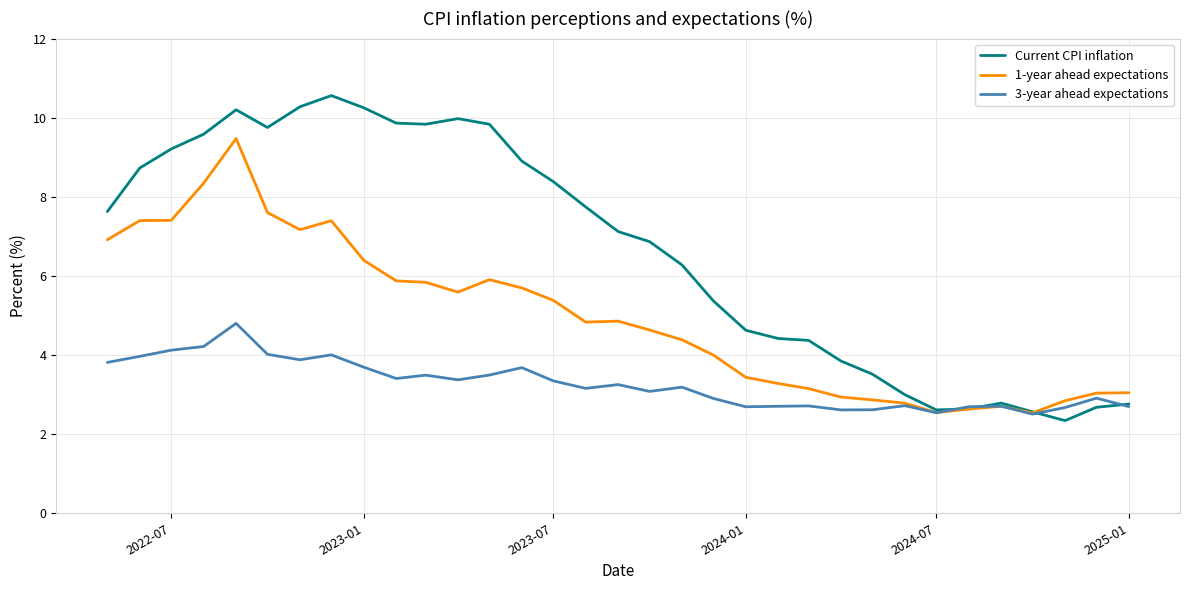

Which series has the largest range (max minus min)?

Current CPI inflation